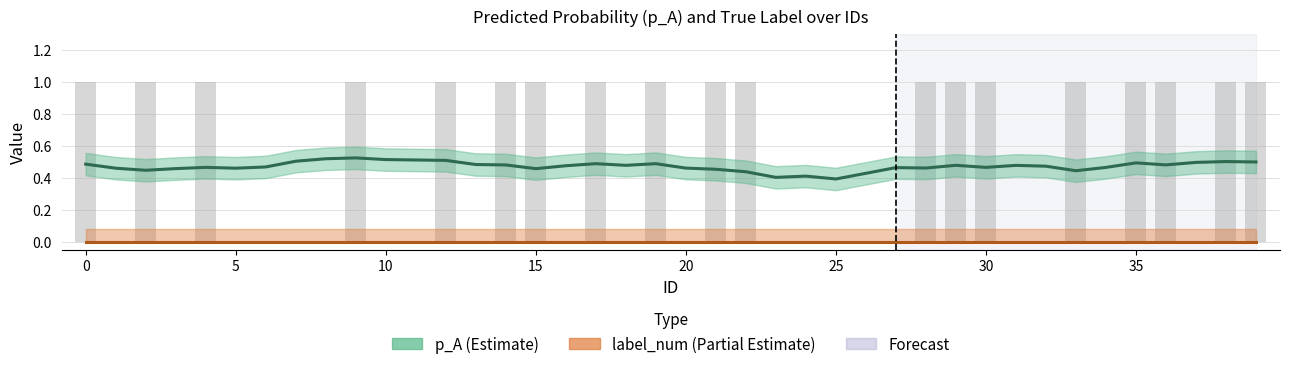

How many groups of bars are there?

40